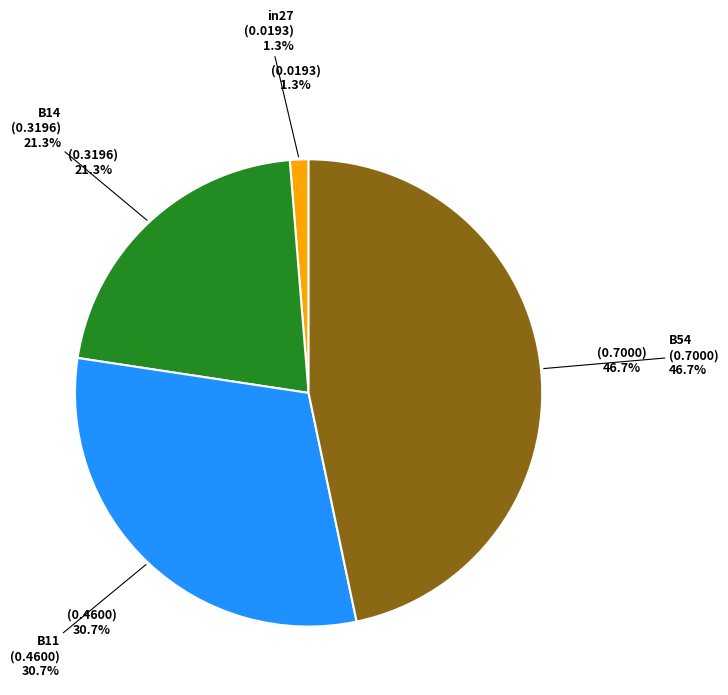

Count the number of slices in the pie.

5